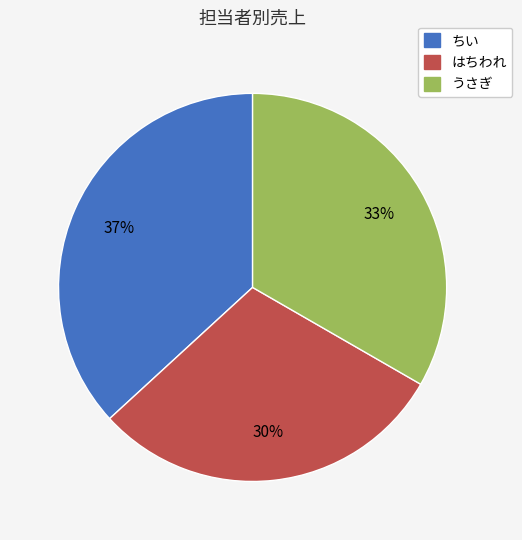

Rank the categories by value from highest to lowest.

ちい, うさぎ, はちわれ